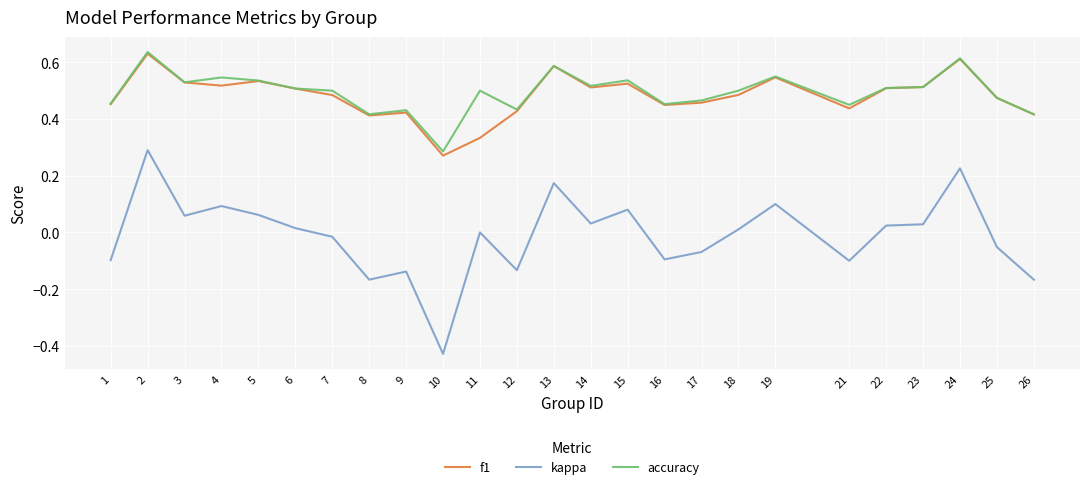

Is it true that f1 equals 0.9 at 5?

False